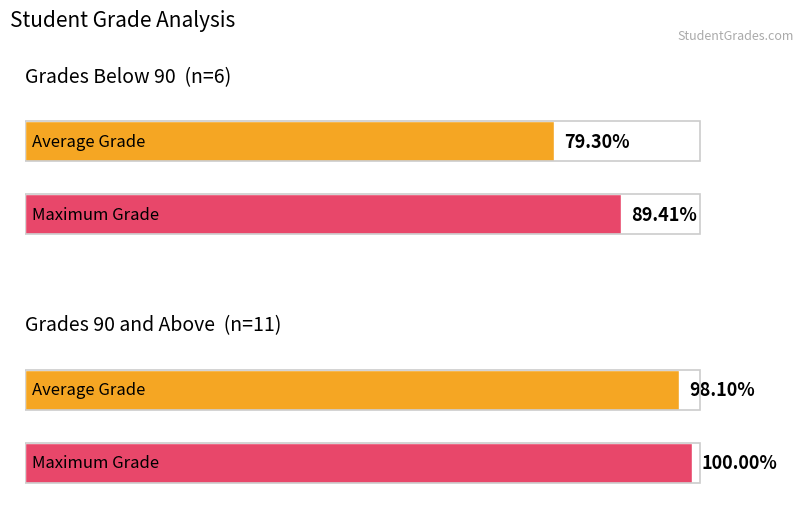

What is the maximum value shown in the chart?

100.0